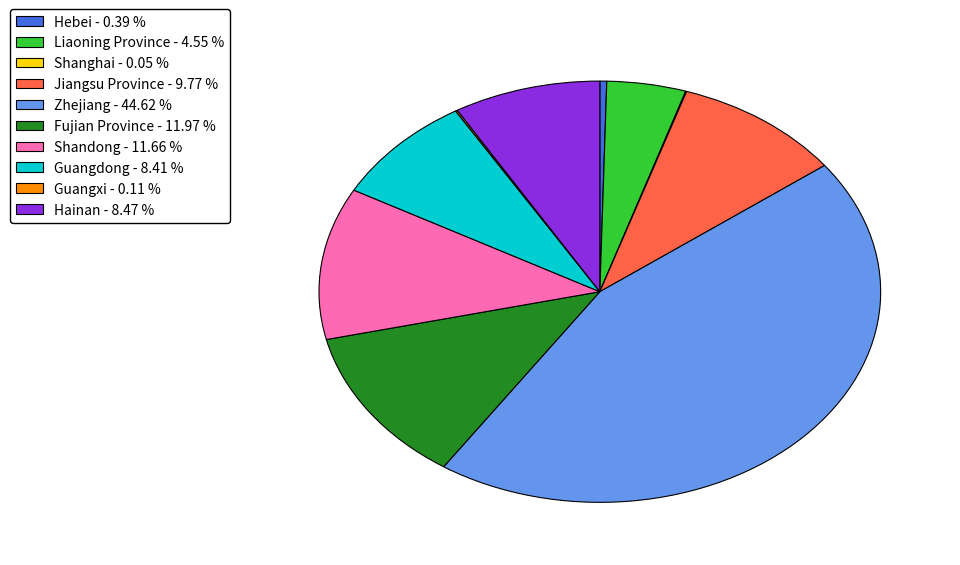

Does Jiangsu Province - 9.77 % account for over 50% of the chart?

No